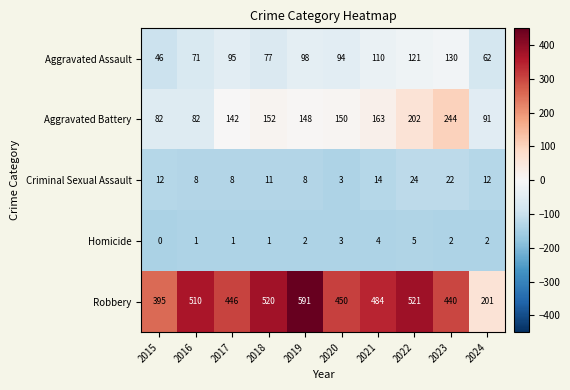

Is it true that Aggravated Assault equals 77 at 2018?

True